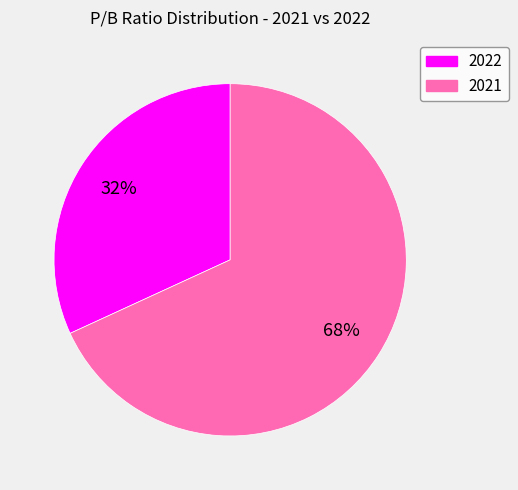

How many slices are in this pie chart?

2